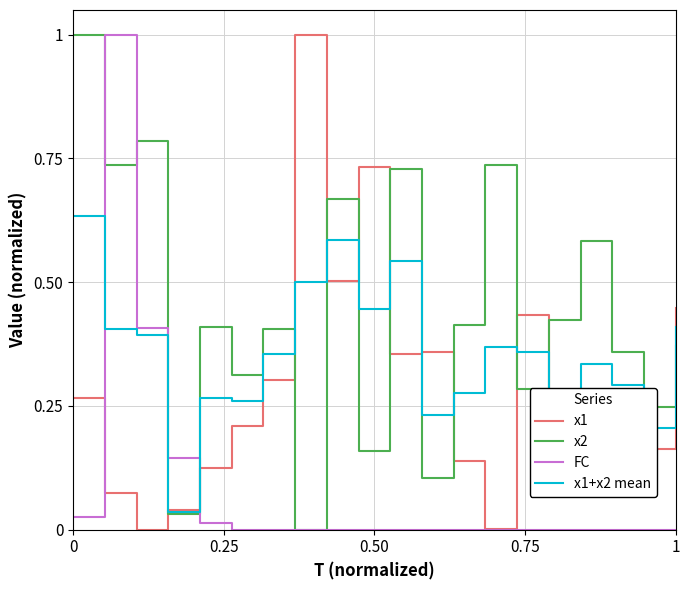

What is the difference between the maximum and minimum values in the FC series?

1.0